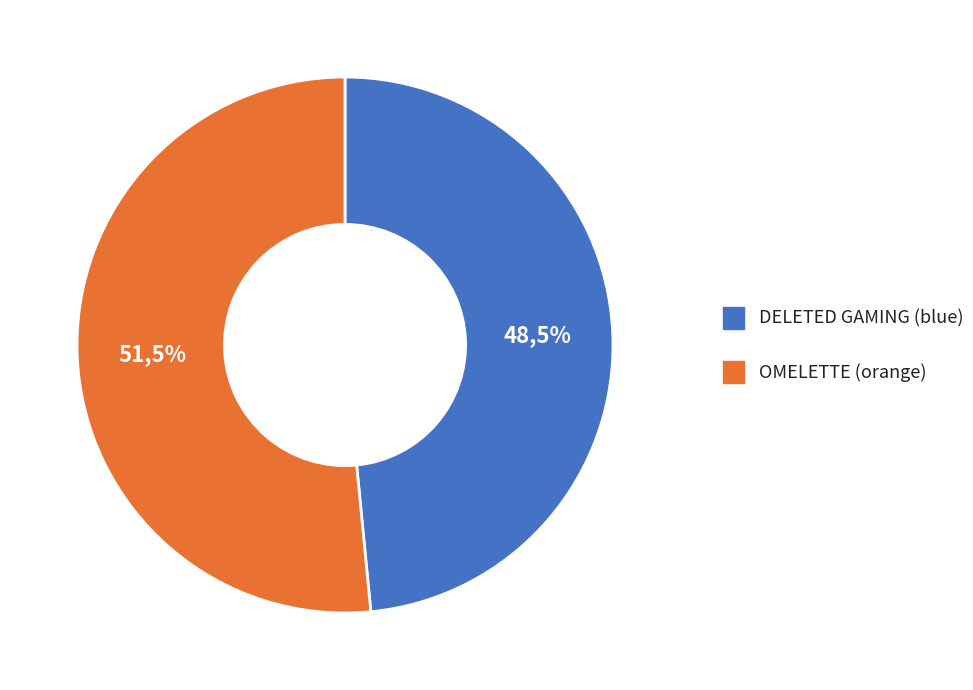

What percentage is the DELETED GAMING (blue) slice, to the nearest percent?

48%